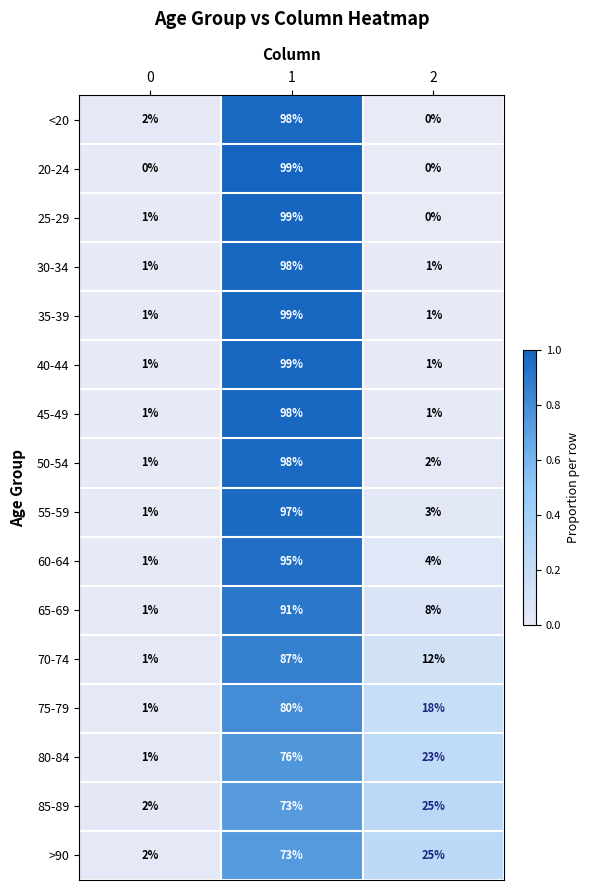

Count the number of categories in the chart.

3